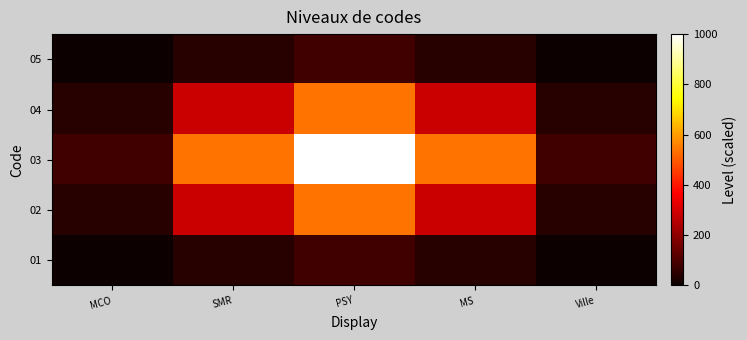

Reading right to left, transcribe all the data shown in this chart.

01: Ville=6.7	MS=43.9	PSY=82.1	SMR=43.9	MCO=6.7
02: Ville=43.9	MS=286.5	PSY=535.3	SMR=286.5	MCO=43.9
03: Ville=82.1	MS=535.3	PSY=1000.0	SMR=535.3	MCO=82.1
04: Ville=43.9	MS=286.5	PSY=535.3	SMR=286.5	MCO=43.9
05: Ville=6.7	MS=43.9	PSY=82.1	SMR=43.9	MCO=6.7